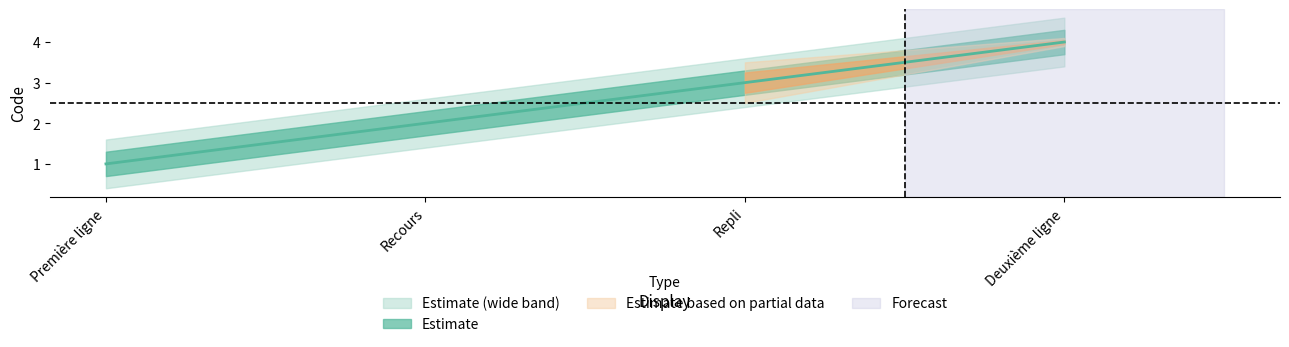

Reading left to right, what are all the values shown in this chart?

Première ligne=1	Recours=2	Repli=3	Deuxième ligne=4